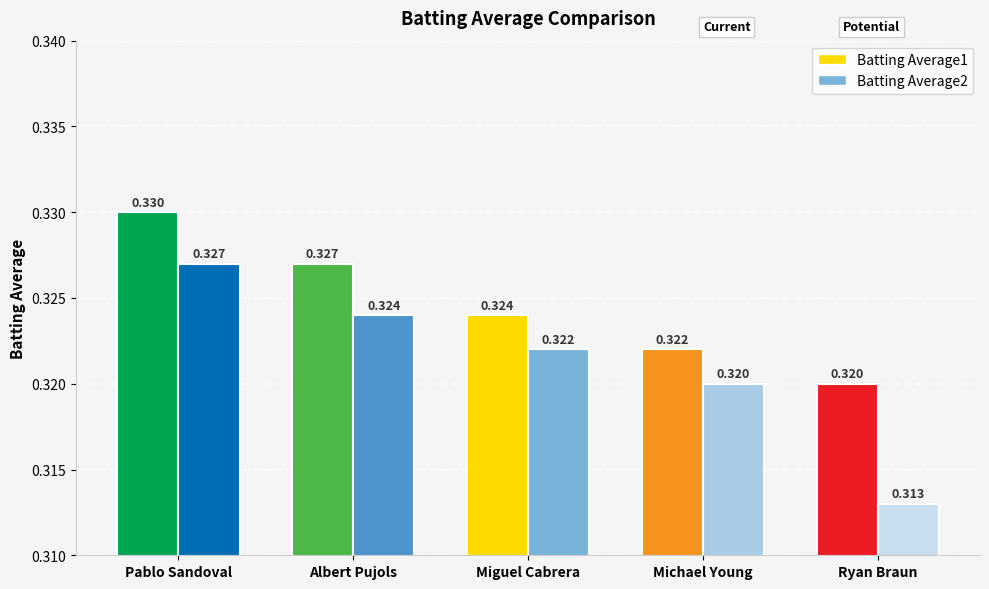

What is the maximum value shown in the chart?

0.3